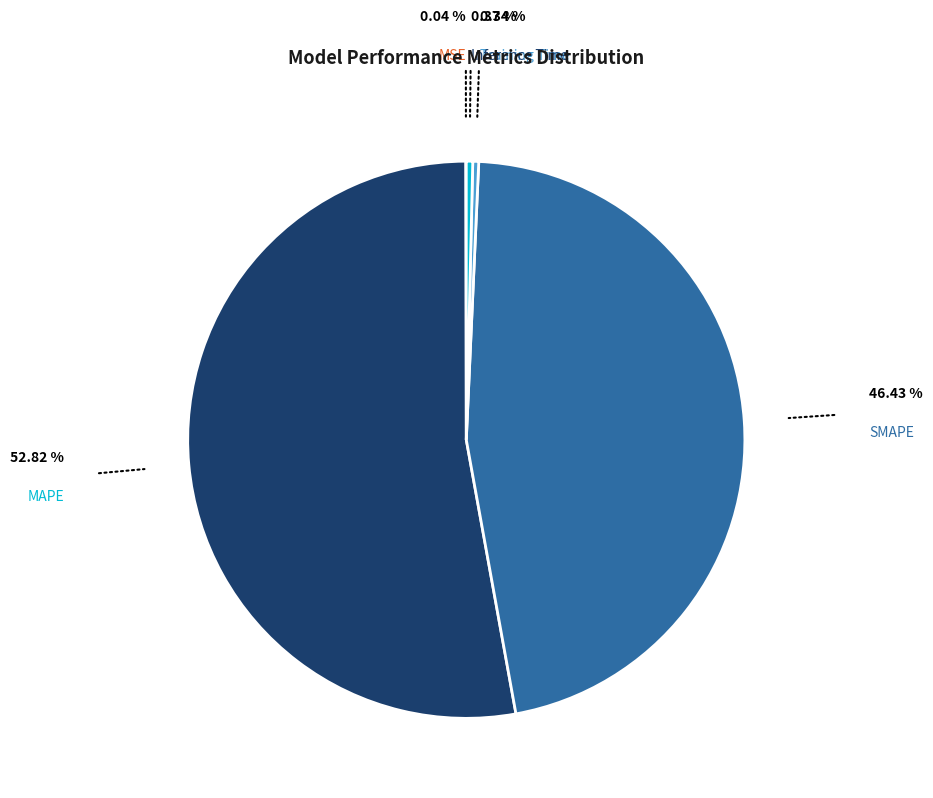

Is there any slice that represents more than half of the pie?

Yes